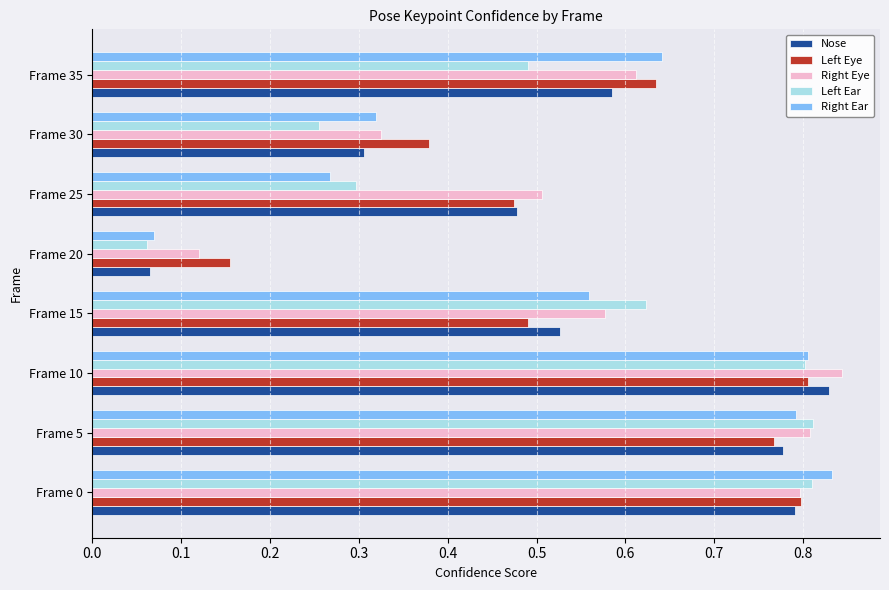

The Left Eye series shows 0.8 at Frame 35. True or false?

False